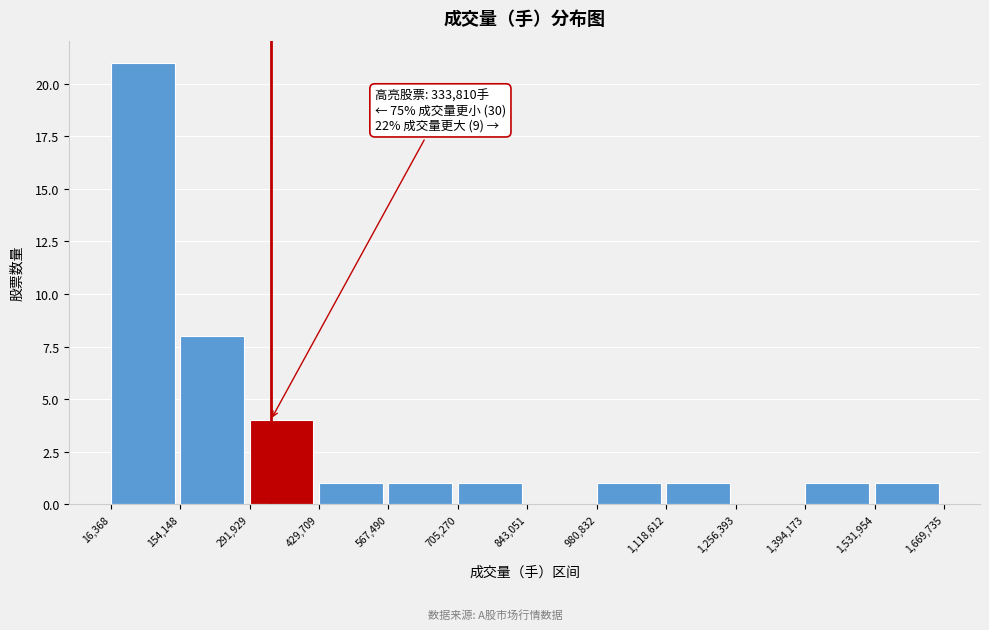

Over which range of the x-axis is the bar tallest?

16,368 to 154,148